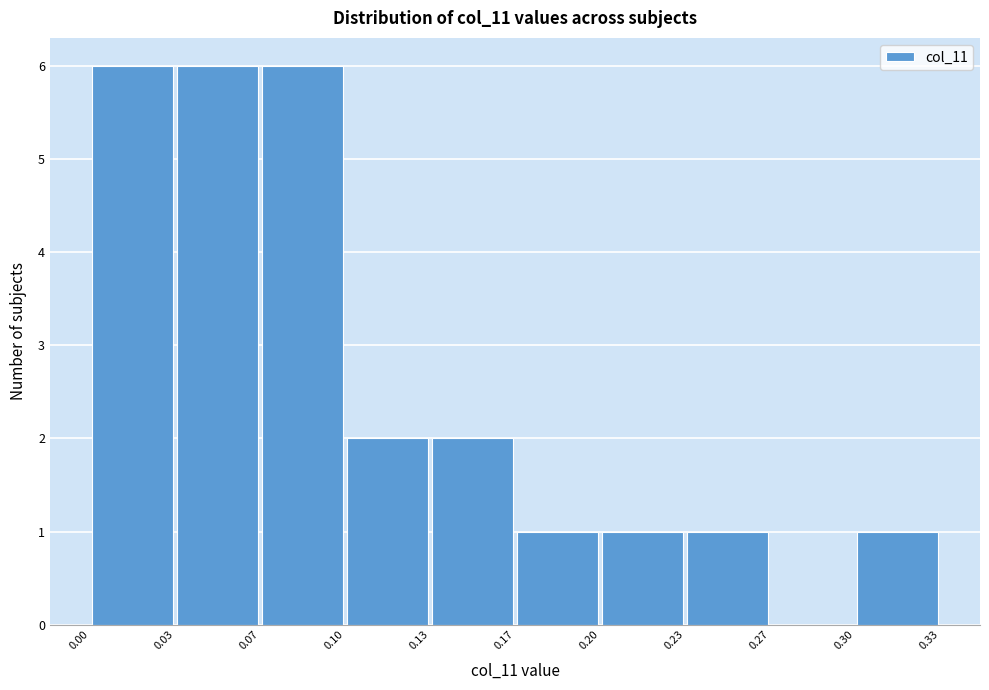

What is the height of the bar covering 0.07 to 0.10 on the x-axis? The values are not printed on the chart, so give them approximately, as read against the axis.

6